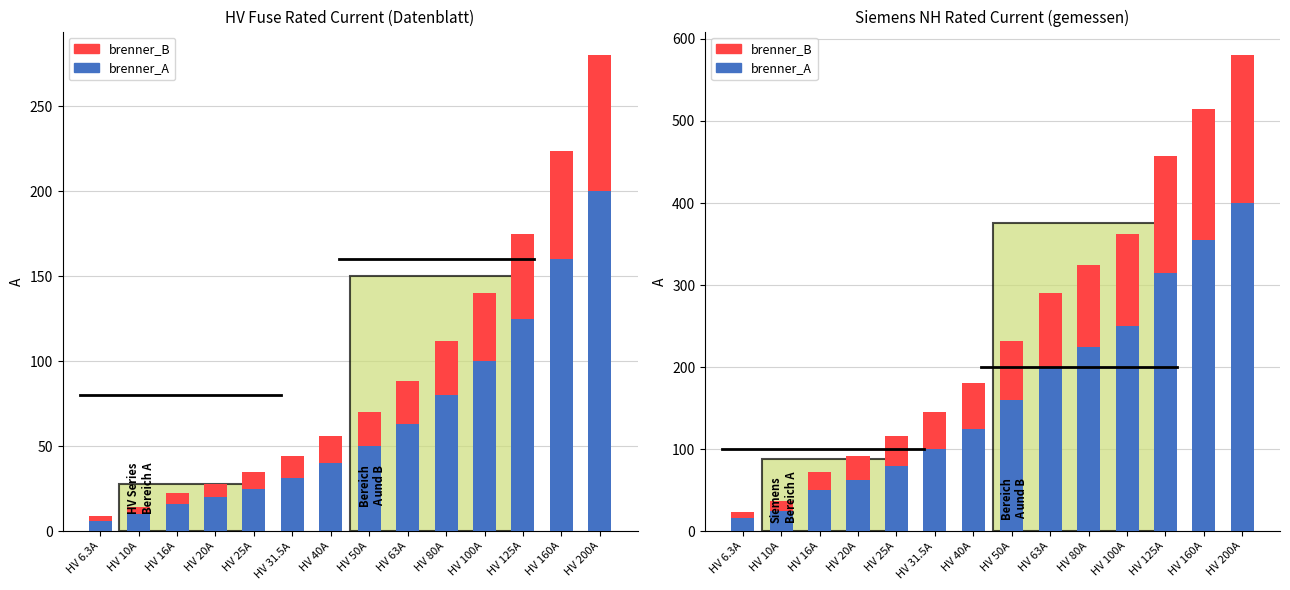

What position from the left is HV 63A?

9